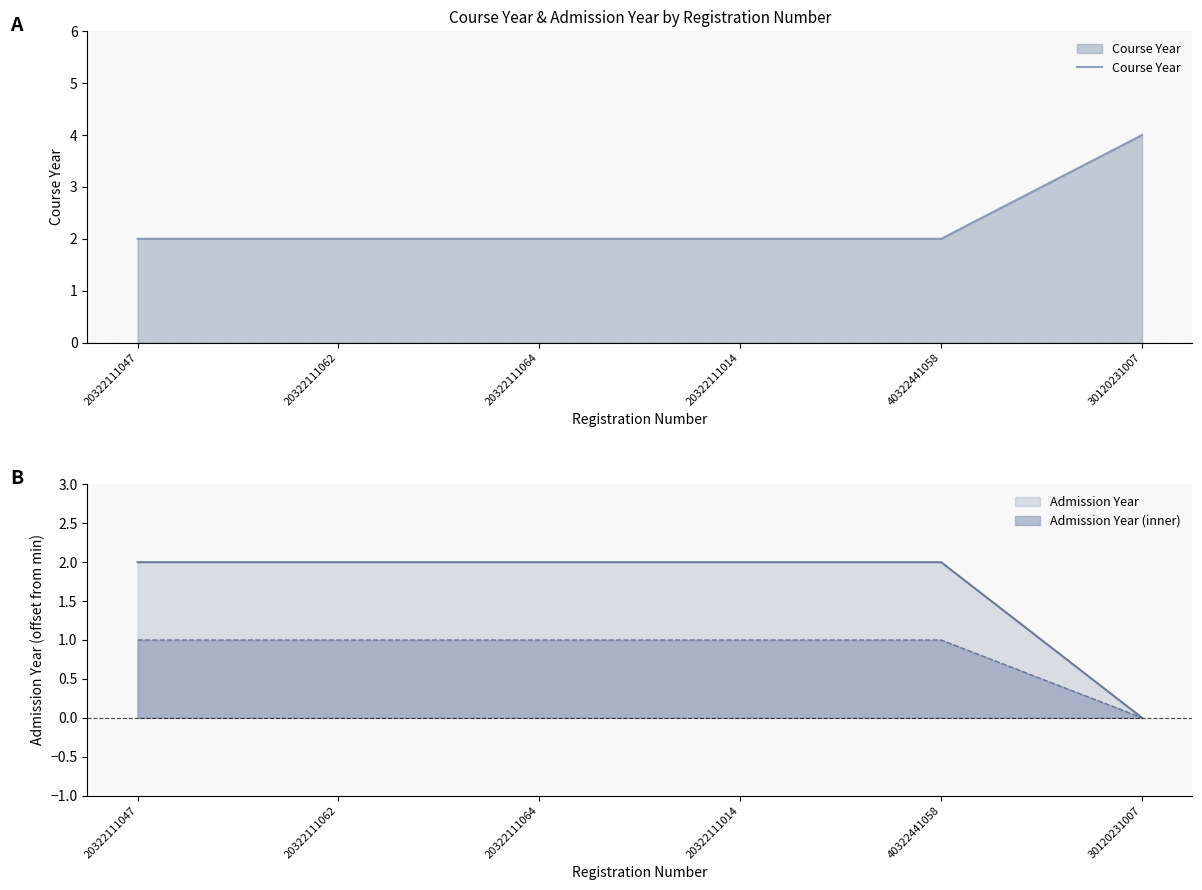

True or false: Course Year has a value of 2 at 40322441058.

True